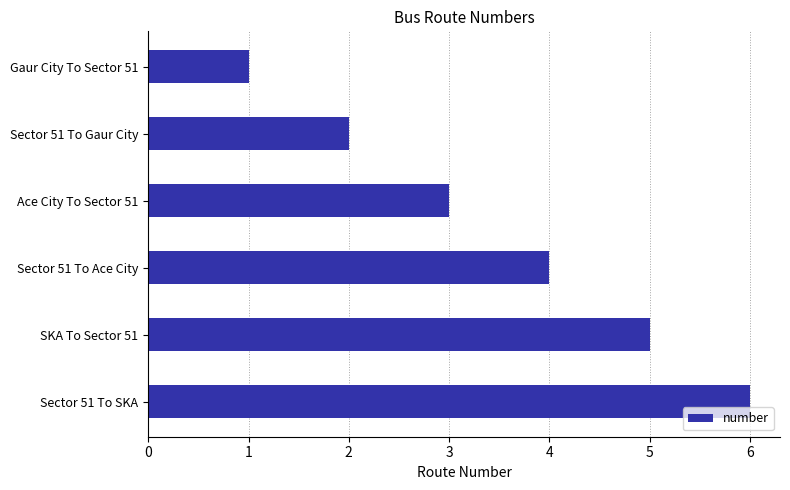

What is the sum of all values?

21